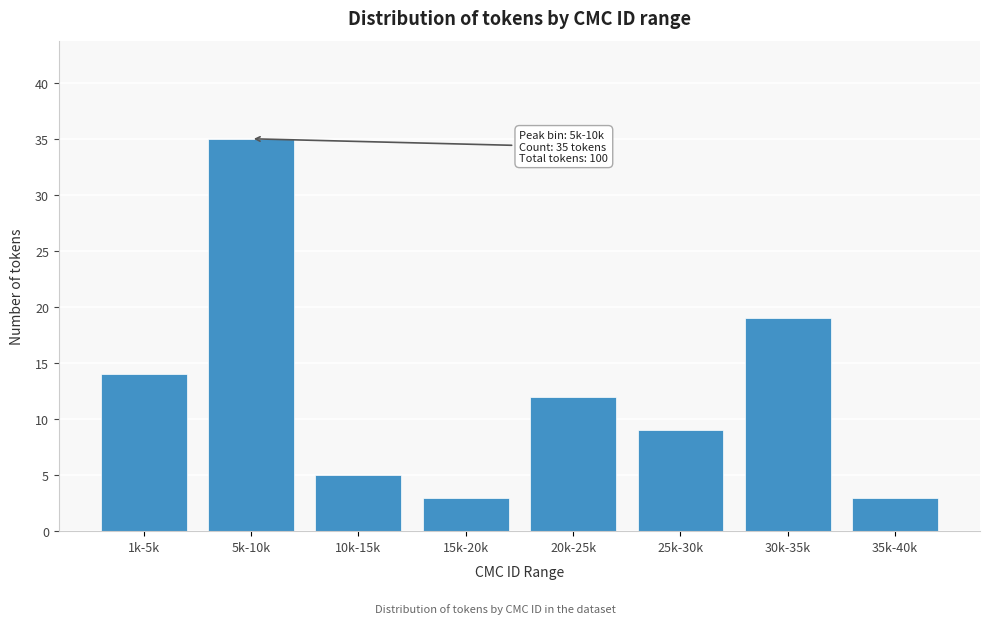

Reading right to left, transcribe all the data shown in this chart.

3	19	9	12	3	5	35	14